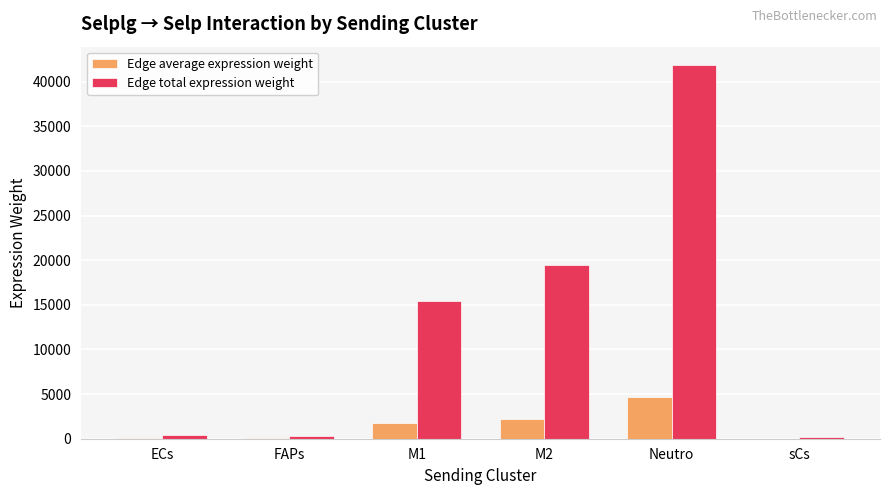

What is the sum of all Edge total expression weight values?

77410.4